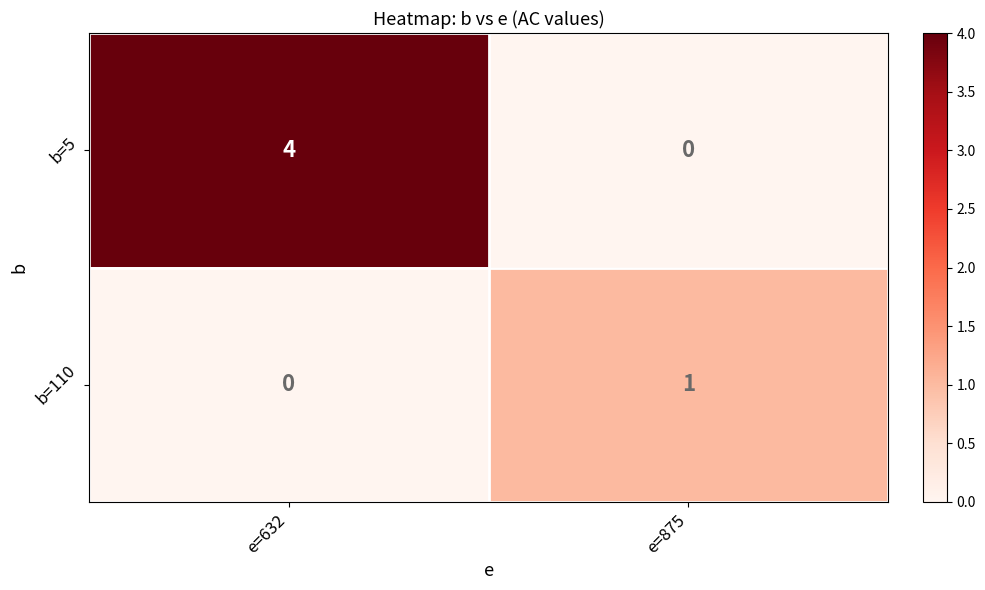

What is the difference between the highest and lowest values at e=875?

1